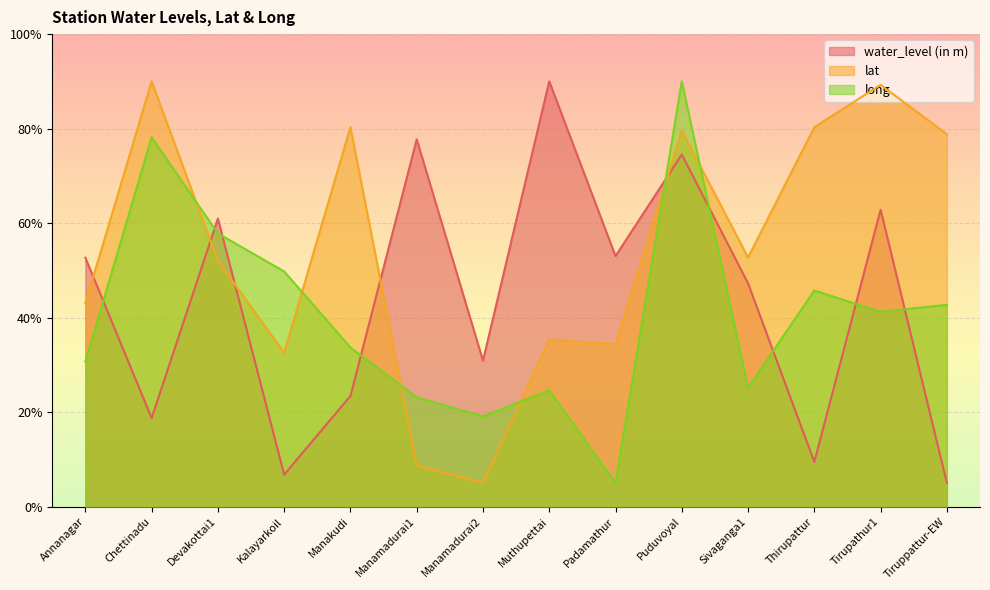

Reading right to left, list all the values displayed in this chart.

water_level (in m): Tiruppattur-EW=5.0	Tirupathur1=62.8	Thirupattur=9.4	Sivaganga1=47.2	Puduvoyal=74.5	Padamathur=53.0	Muthupettai=90.0	Manamadurai2=30.9	Manamadurai1=77.7	Manakudi=23.4	Kalayarkoil=6.8	Devakottai1=61.0	Chettinadu=18.7	Annanagar=52.7
lat: Tiruppattur-EW=78.8	Tirupathur1=89.3	Thirupattur=80.3	Sivaganga1=52.7	Puduvoyal=79.6	Padamathur=34.3	Muthupettai=35.3	Manamadurai2=5.0	Manamadurai1=8.7	Manakudi=80.3	Kalayarkoil=32.6	Devakottai1=52.0	Chettinadu=90.0	Annanagar=43.0
long: Tiruppattur-EW=42.7	Tirupathur1=41.2	Thirupattur=45.7	Sivaganga1=25.1	Puduvoyal=90.0	Padamathur=5.0	Muthupettai=24.6	Manamadurai2=19.1	Manamadurai1=23.1	Manakudi=33.7	Kalayarkoil=49.8	Devakottai1=57.8	Chettinadu=78.2	Annanagar=30.7